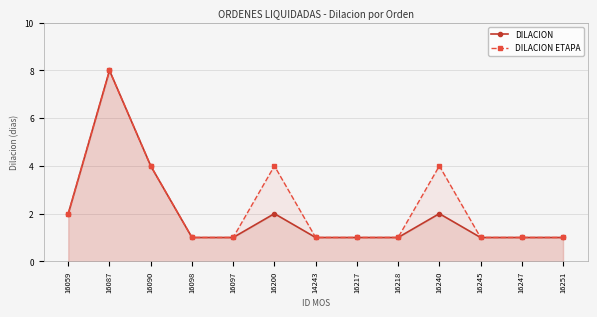

List the series in order of their peak value, highest first.

DILACION, DILACION ETAPA